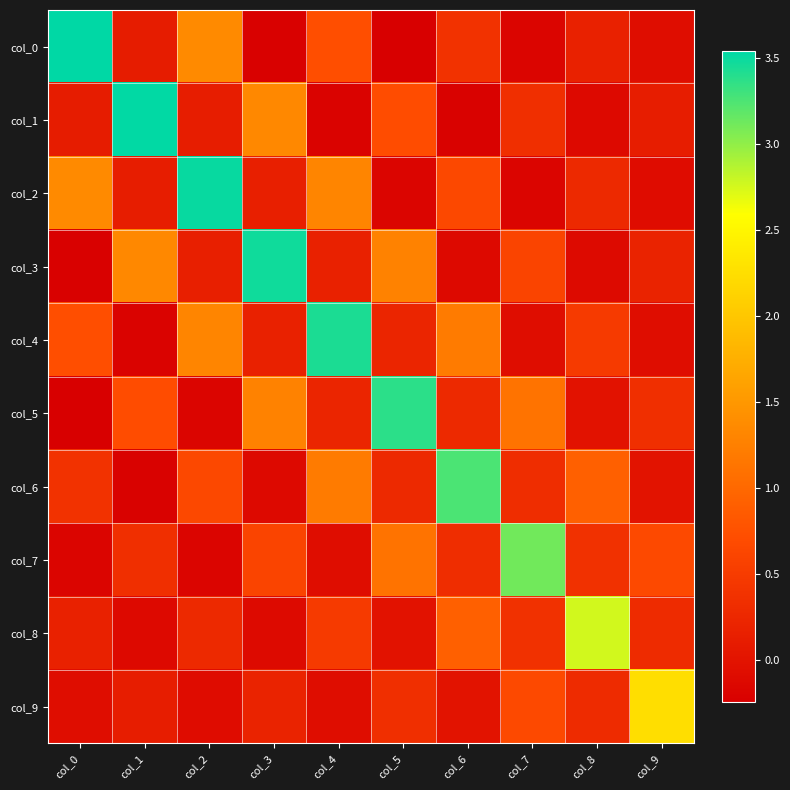

Which category has the highest value across all series?

col_0